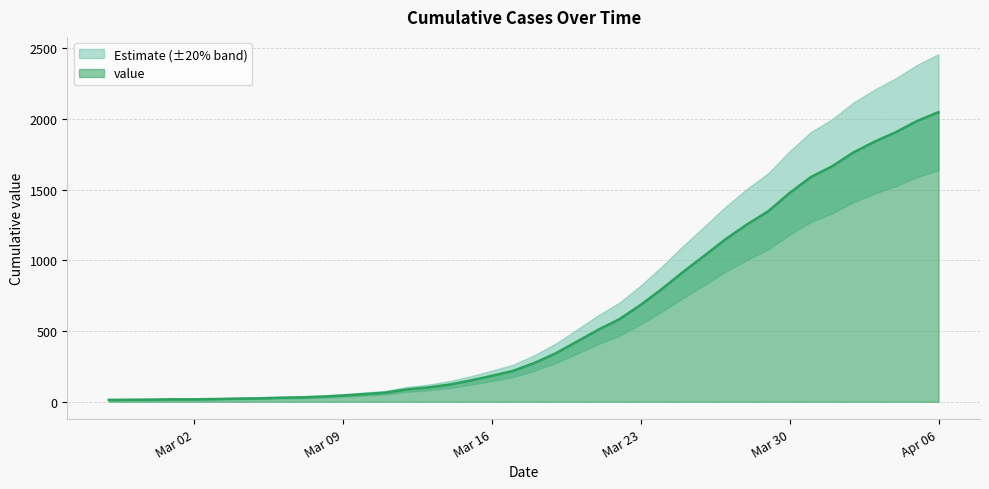

List the labels in order of value, smallest first.

2020-02-27, 2020-02-28, 2020-02-29, 2020-03-01, 2020-03-02, 2020-03-03, 2020-03-04, 2020-03-05, 2020-03-06, 2020-03-07, 2020-03-08, 2020-03-09, 2020-03-10, 2020-03-11, 2020-03-12, 2020-03-13, 2020-03-14, 2020-03-15, 2020-03-16, 2020-03-17, 2020-03-18, 2020-03-19, 2020-03-20, 2020-03-21, 2020-03-22, 2020-03-23, 2020-03-24, 2020-03-25, 2020-03-26, 2020-03-27, 2020-03-28, 2020-03-29, 2020-03-30, 2020-03-31, 2020-04-01, 2020-04-02, 2020-04-03, 2020-04-04, 2020-04-05, 2020-04-06